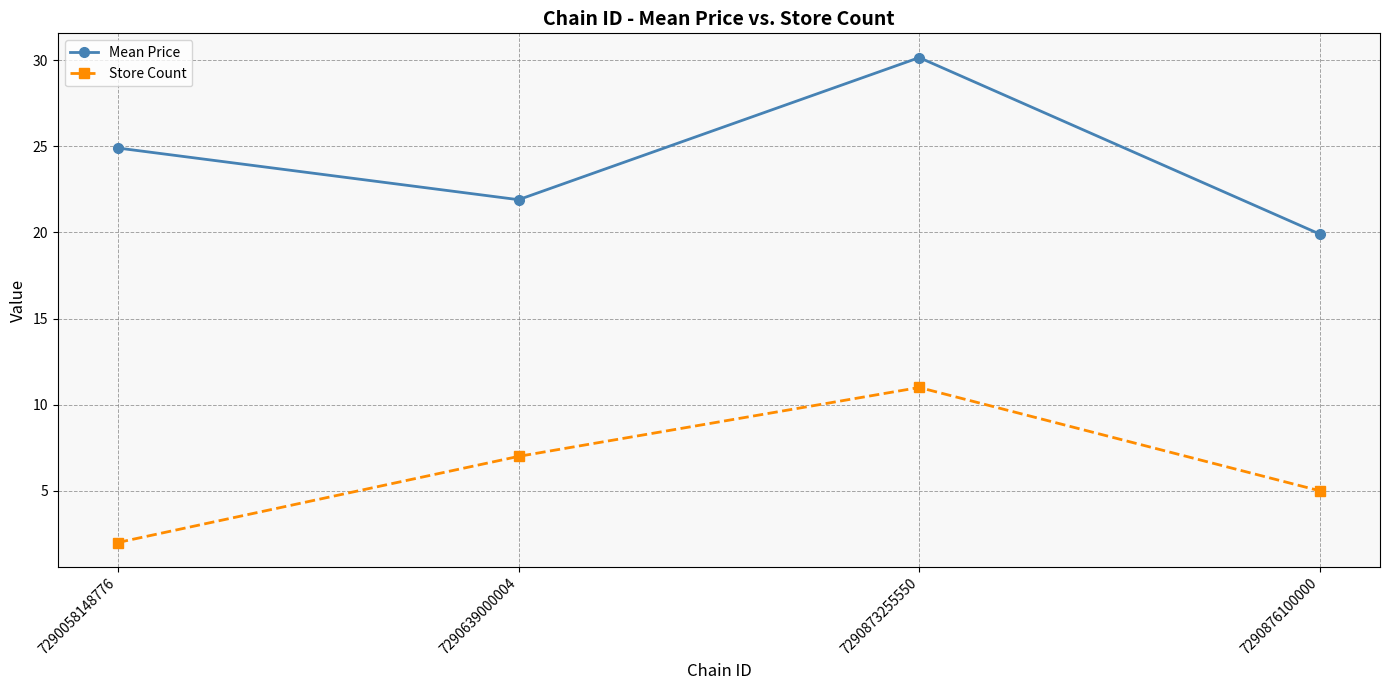

What is the difference between the Mean Price values at 7290876100000 and 7290058148776?

5.0